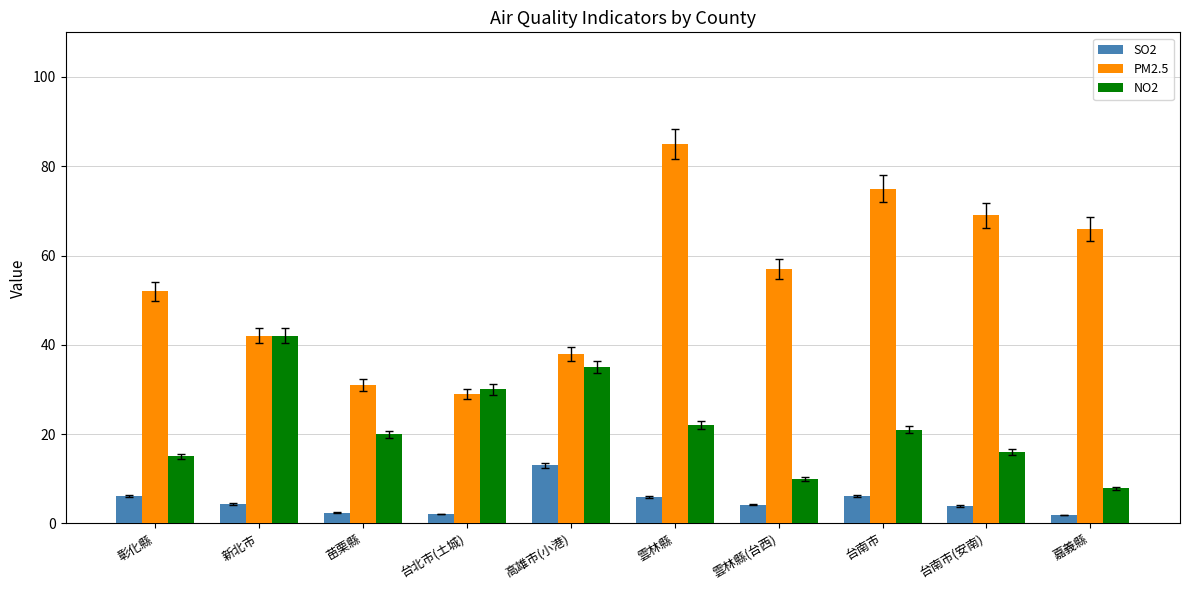

Which category has the highest value across all series?

雲林縣